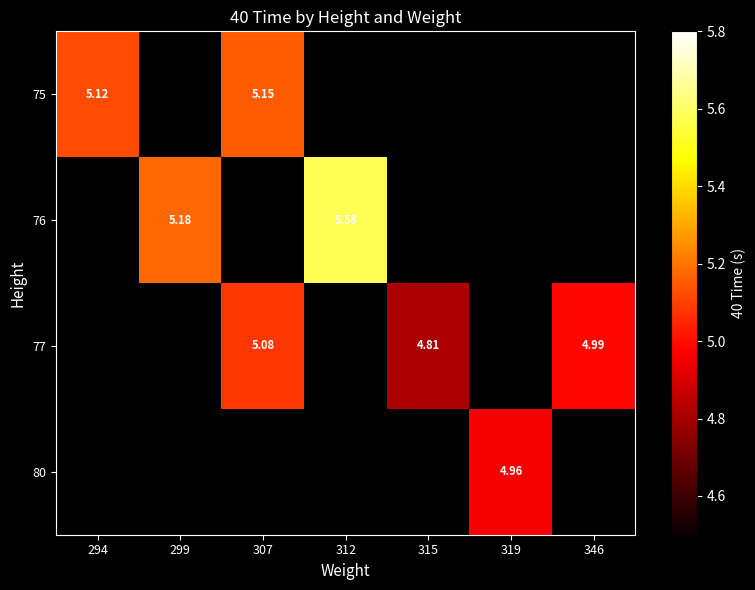

At how many categories does at least one series exceed 4?

7